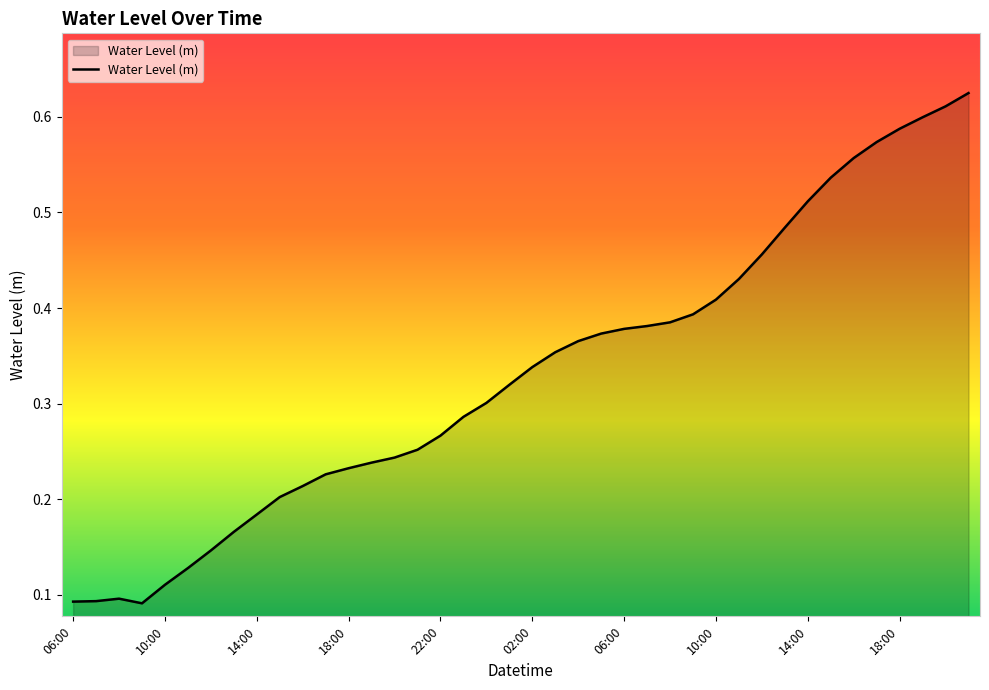

List the labels in order of value, largest first.

21:00, 20:00, 19:00, 18:00, 17:00, 16:00, 15:00, 14:00, 13:00, 12:00, 11:00, 10:00, 09:00, 08:00, 07:00, 06:00, 05:00, 04:00, 03:00, 02:00, 01:00, 00:00, 23:00, 22:00, 21:00, 20:00, 19:00, 18:00, 17:00, 16:00, 15:00, 14:00, 13:00, 12:00, 11:00, 10:00, 08:00, 07:00, 06:00, 09:00